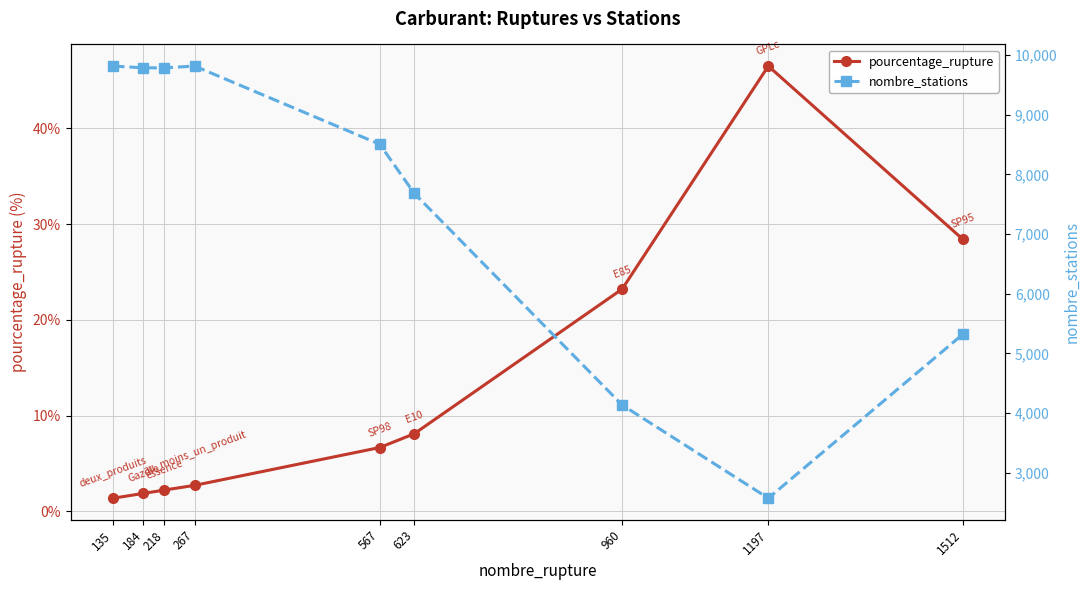

Is this an area chart (filled region under the line)?

No